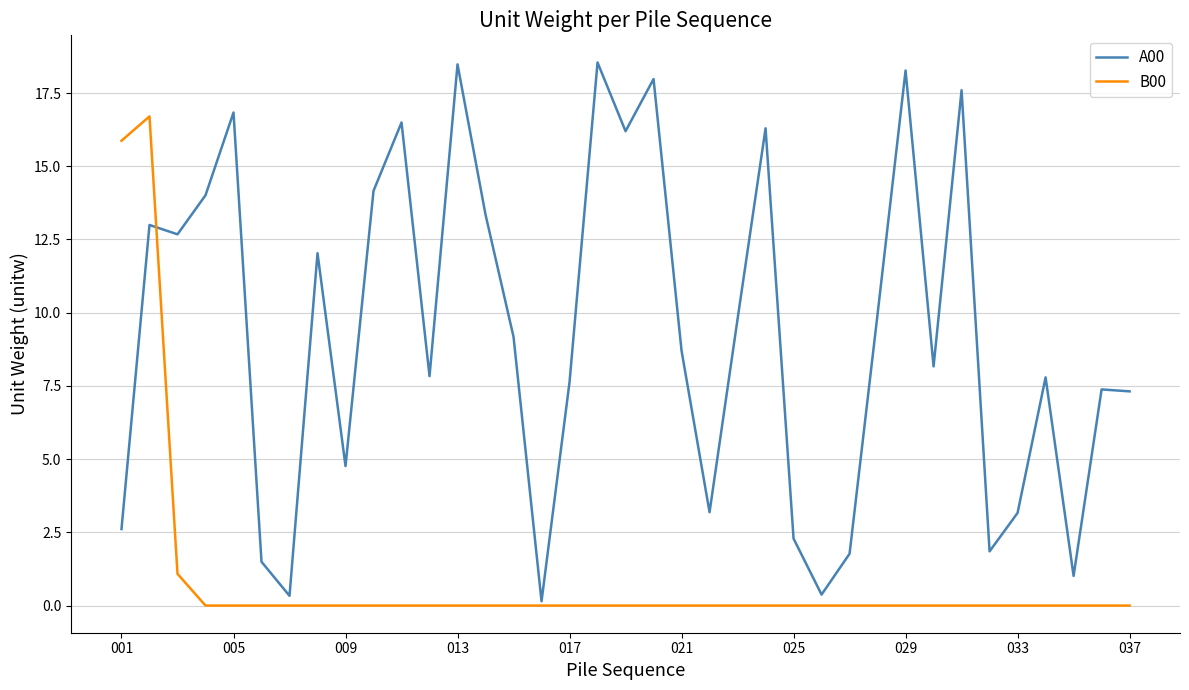

Which series has the largest total across all categories?

A00